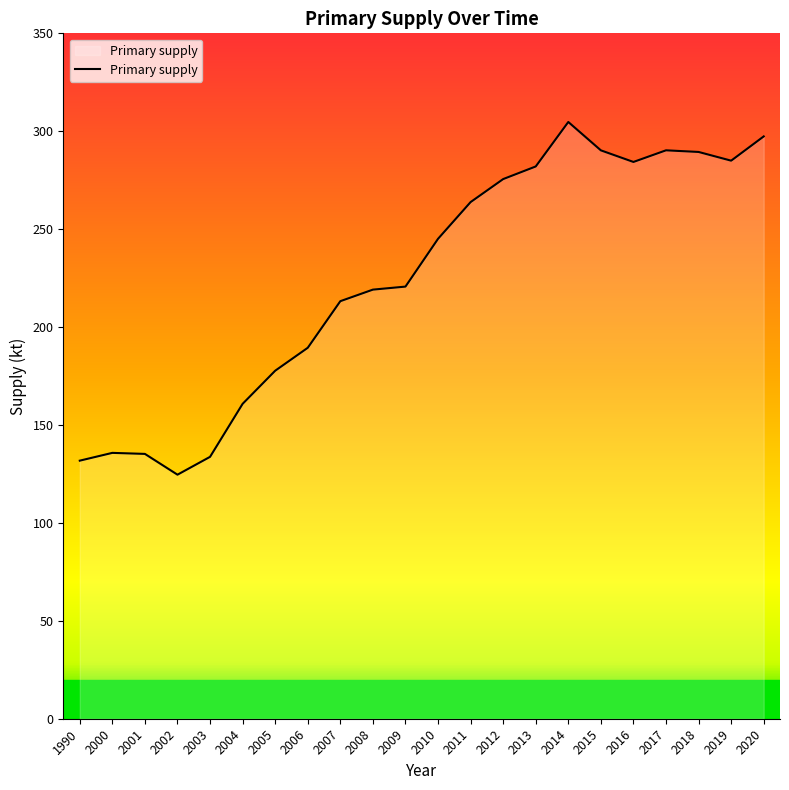

Approximately how many times larger is the value at 2013 compared to 2003?

2.1